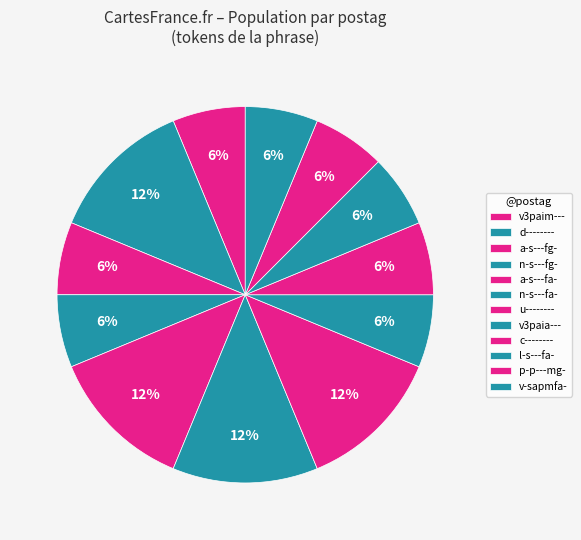

Between a-s---fa- and d--------, which is larger?

a-s---fa-